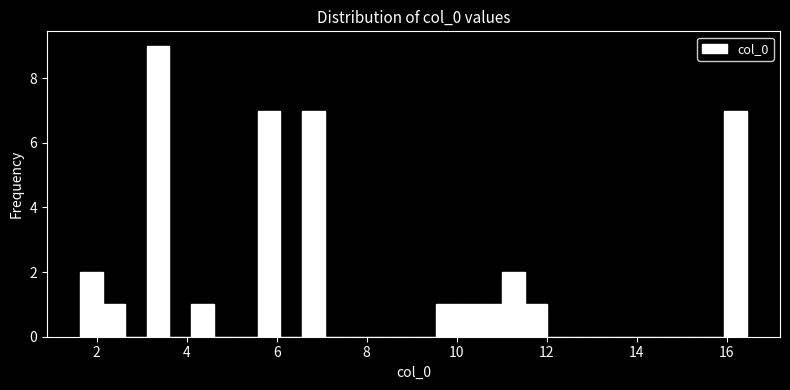

Around what value on the x-axis is the tallest bar? Give the approximate position of its centre, as read against the axis.

3.4